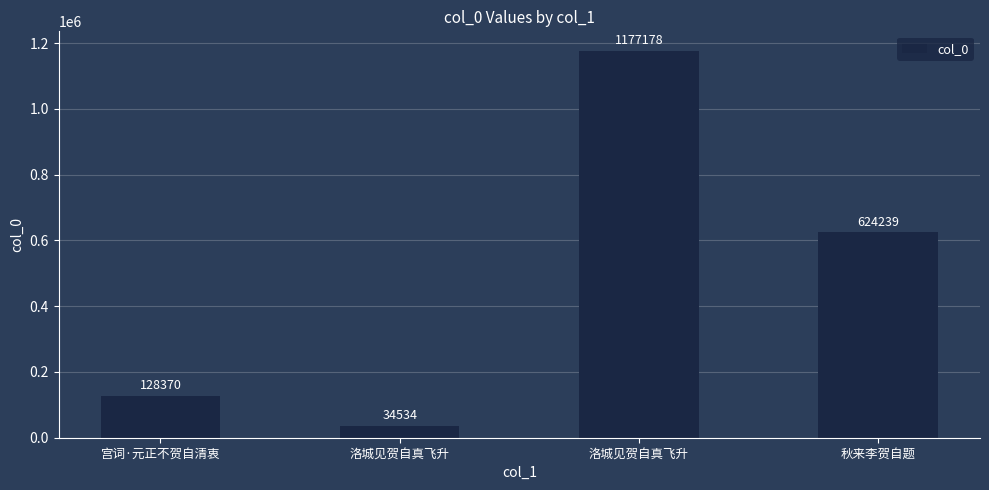

Are the bars grouped side by side (vs. stacked)?

No